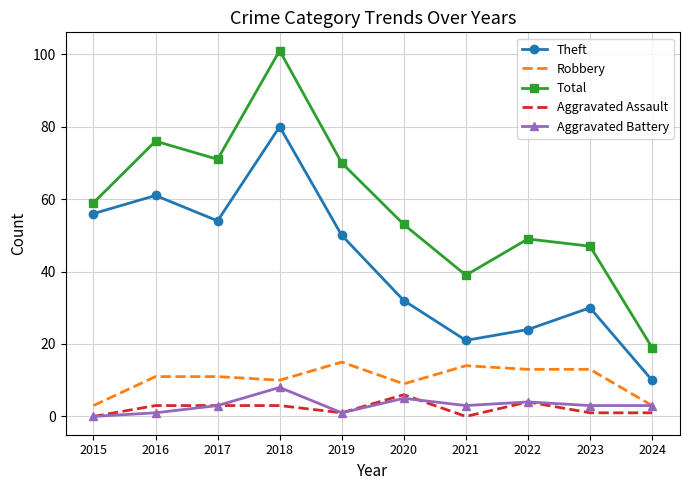

True or false: Total and Aggravated Assault cross at least once.

False